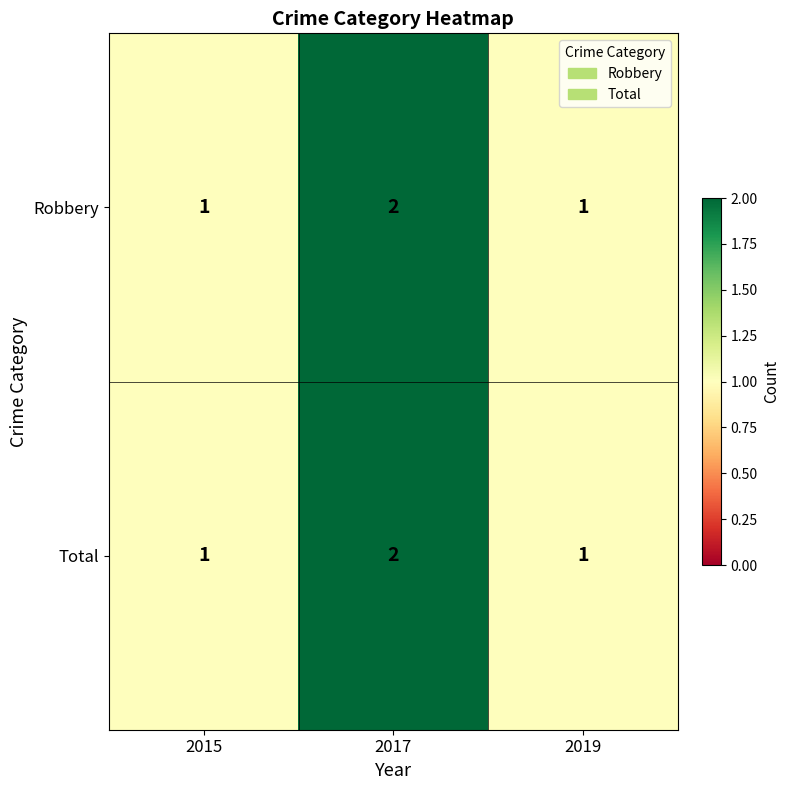

The value of Total at 2017 is 3. True or false?

False